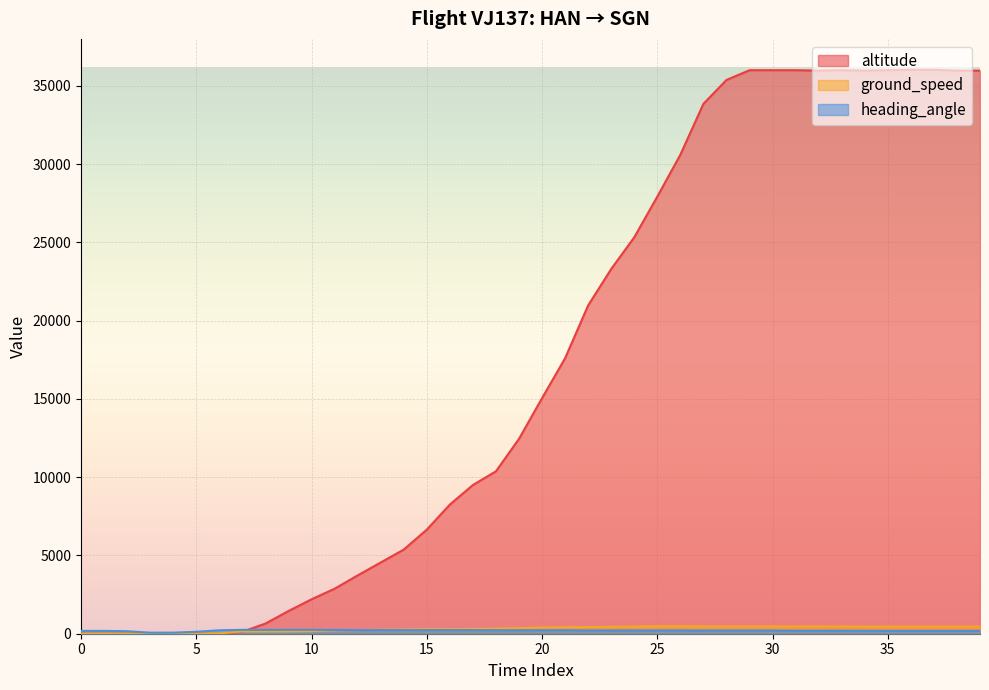

The heading_angle series shows 383 at 12. True or false?

False